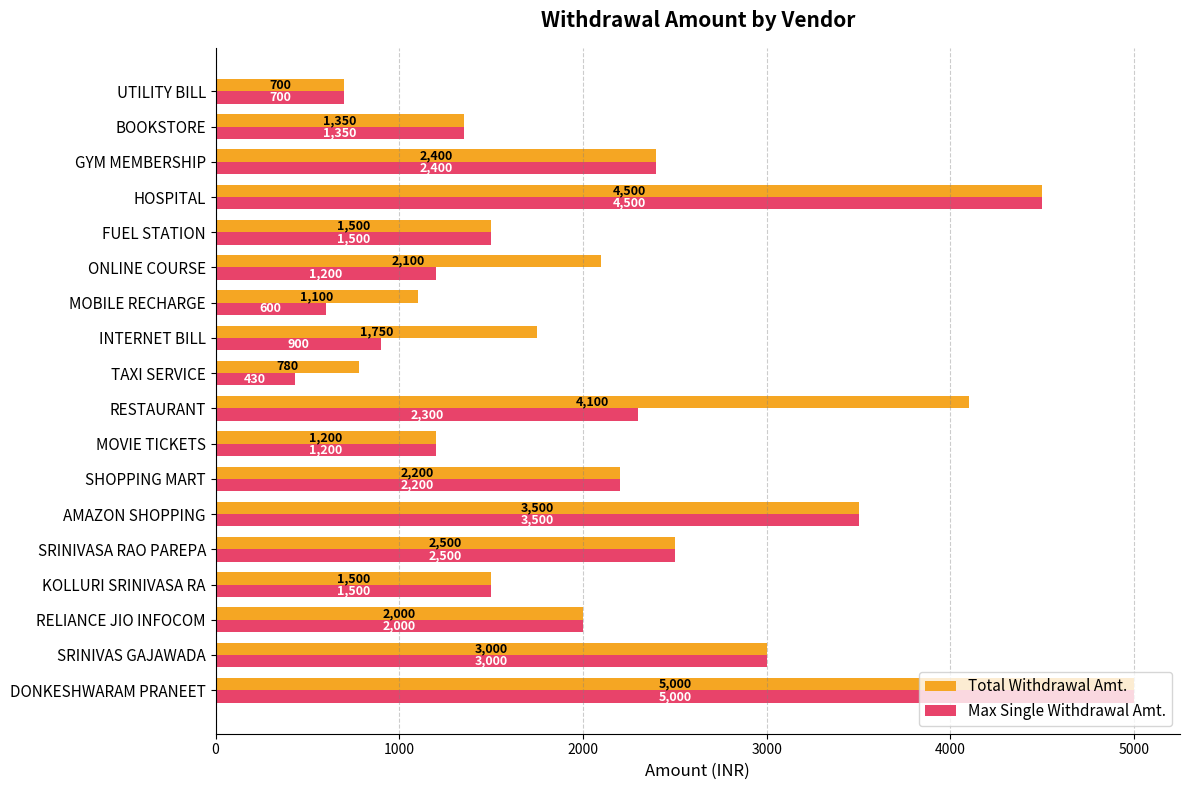

What is the average value of the Max Single Withdrawal Amt. series?

2043